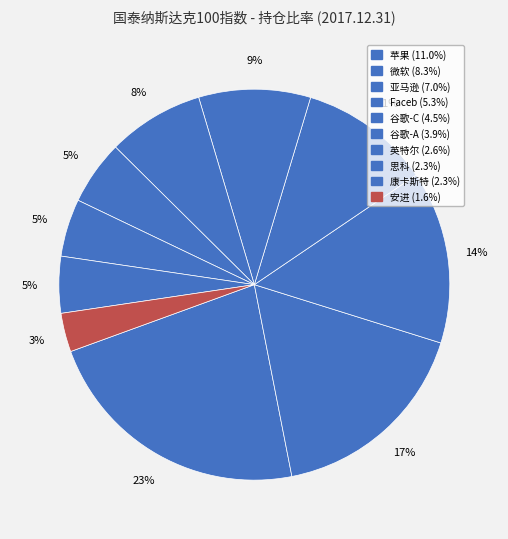

What percentage is NOT represented by 苹果?

77.5%